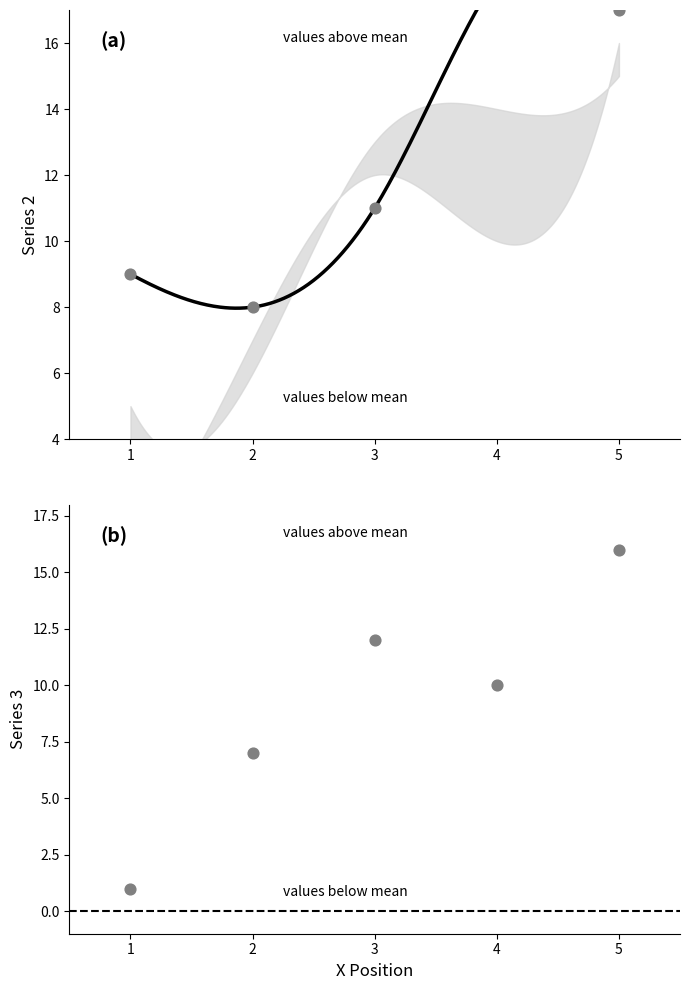

What is the total value across all series at 1?

10